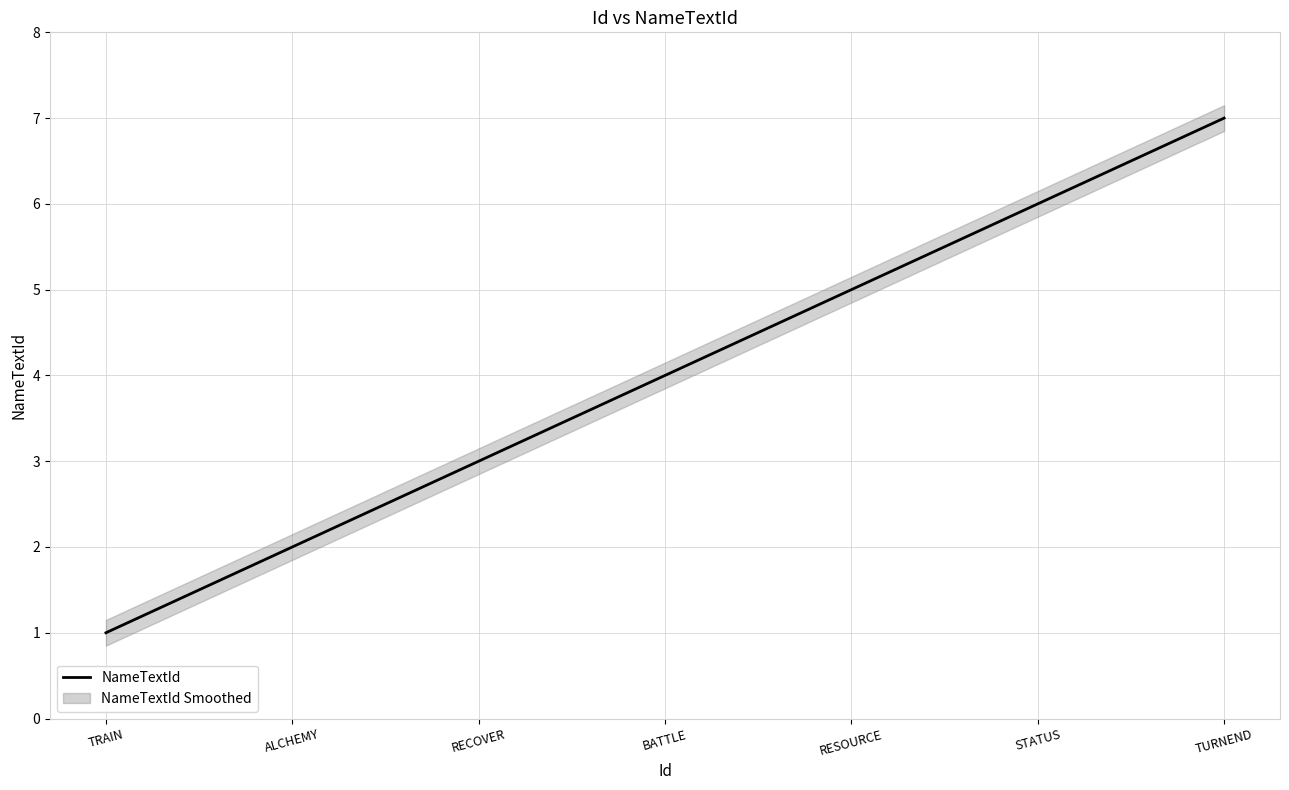

How many values are between 2 and 6?

5